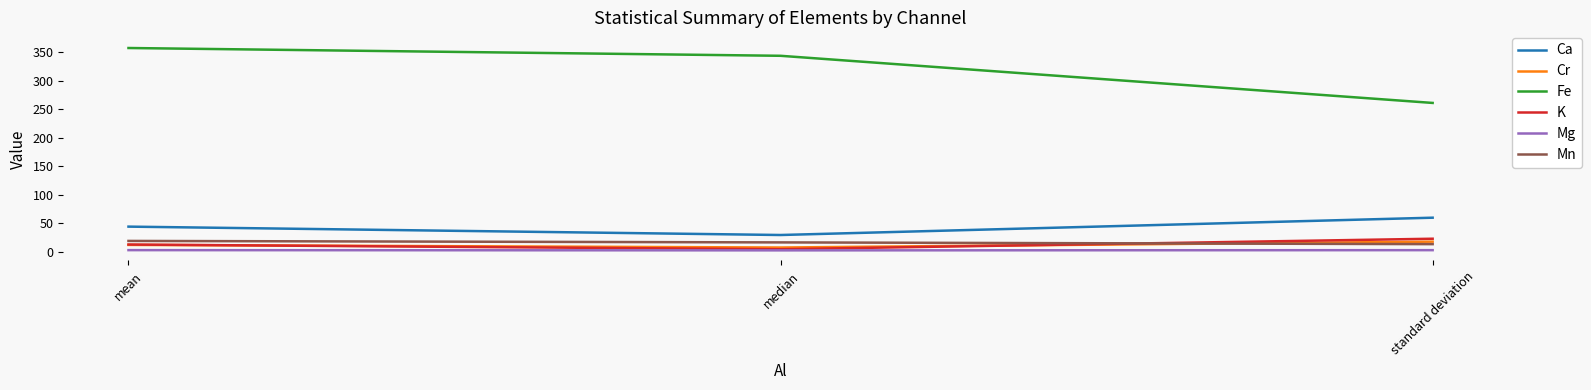

Which series changed the most between mean and median?

Ca